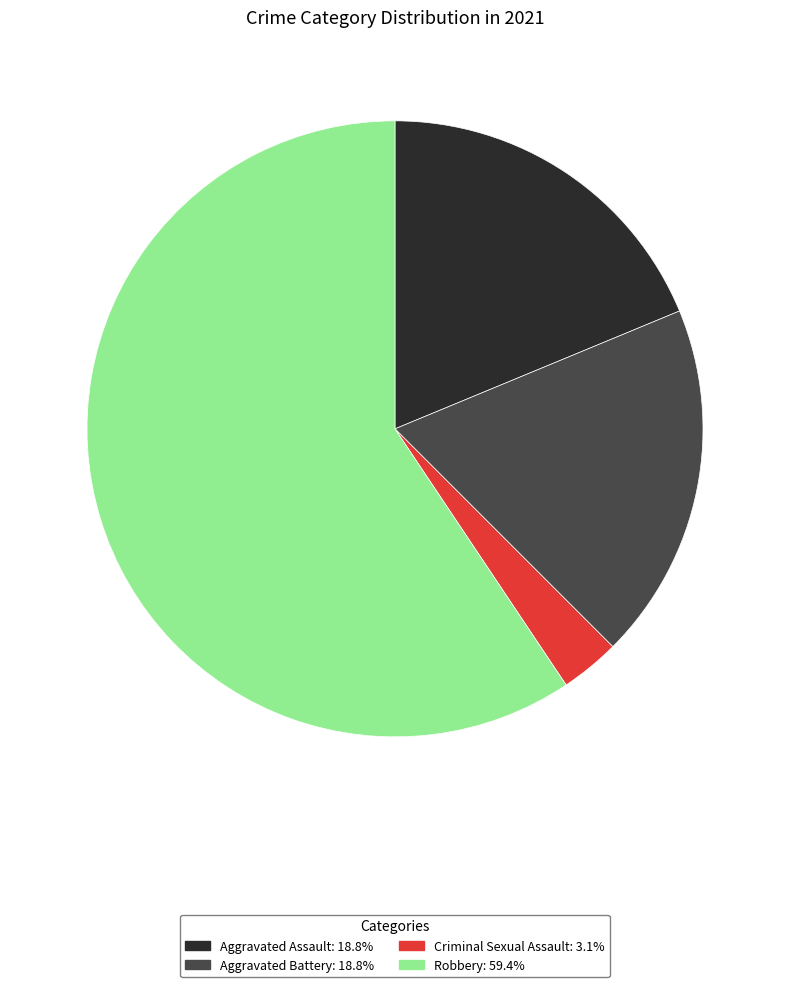

Is there any slice that represents more than half of the pie?

Yes